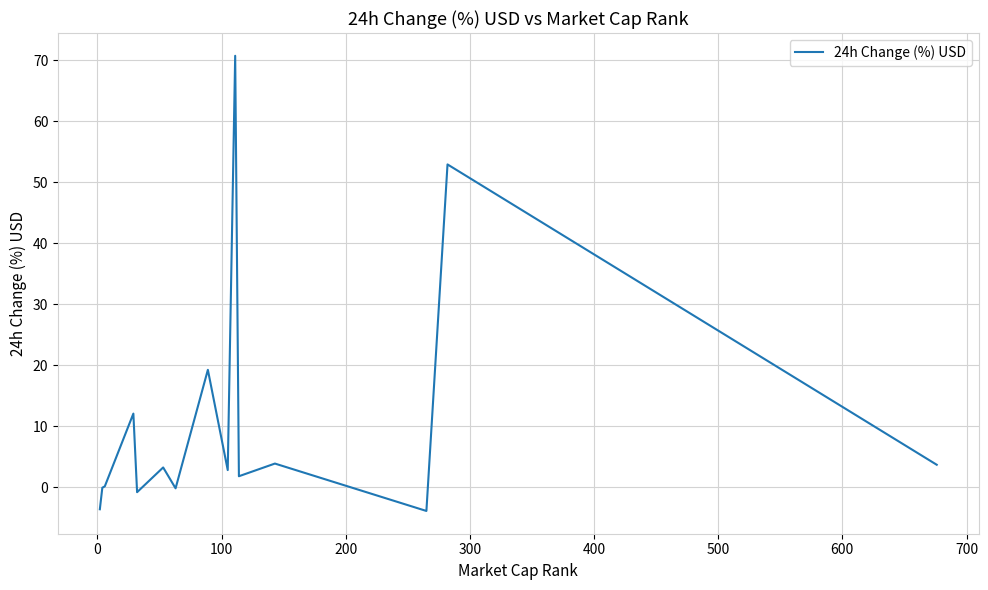

What is the maximum value shown in the chart?

70.7